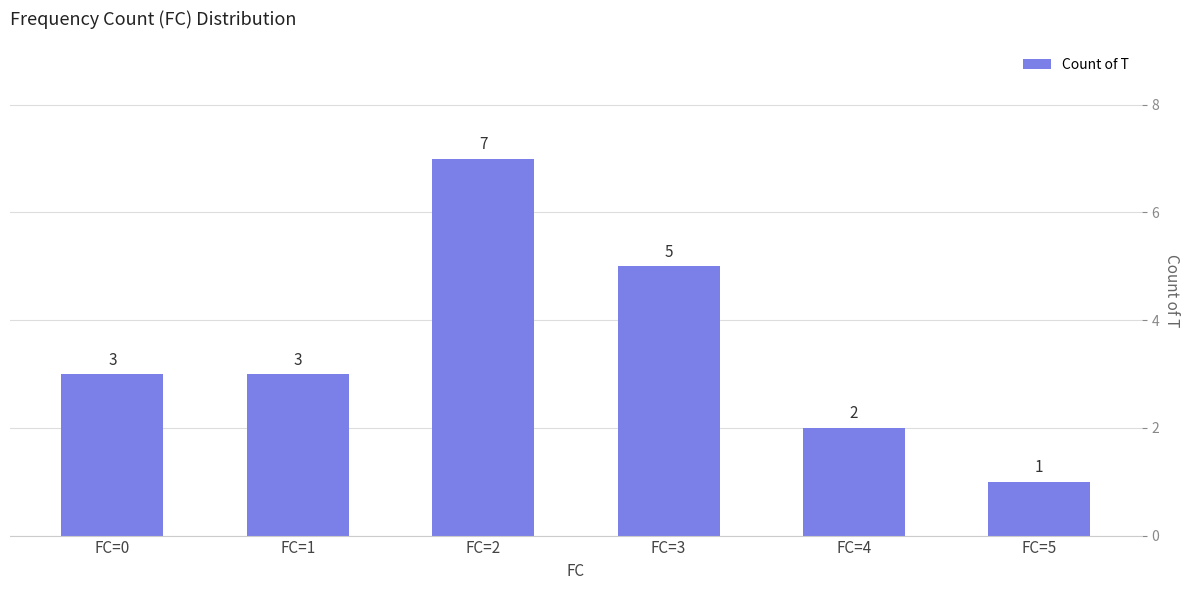

Count the values in the range 2 to 5.

4